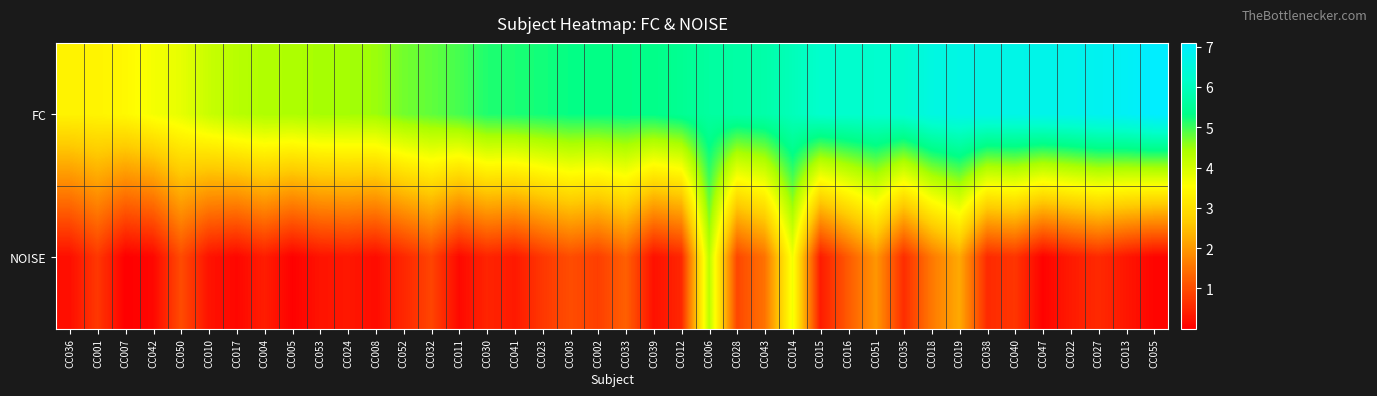

What is the spread (max minus min) of values at CC012?

4.9